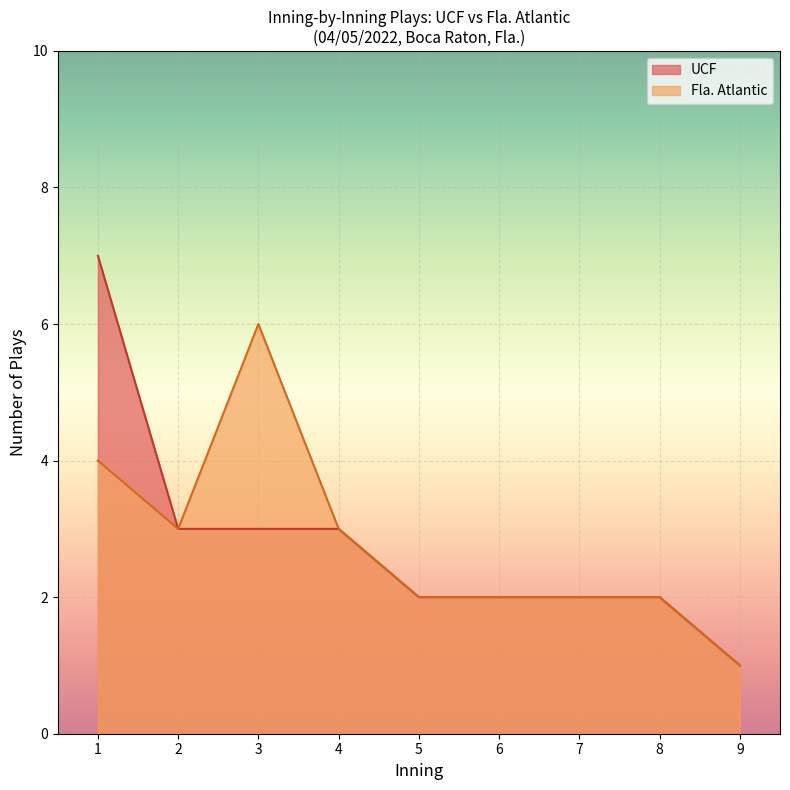

True or false: Fla. Atlantic and UCF cross at least once.

False